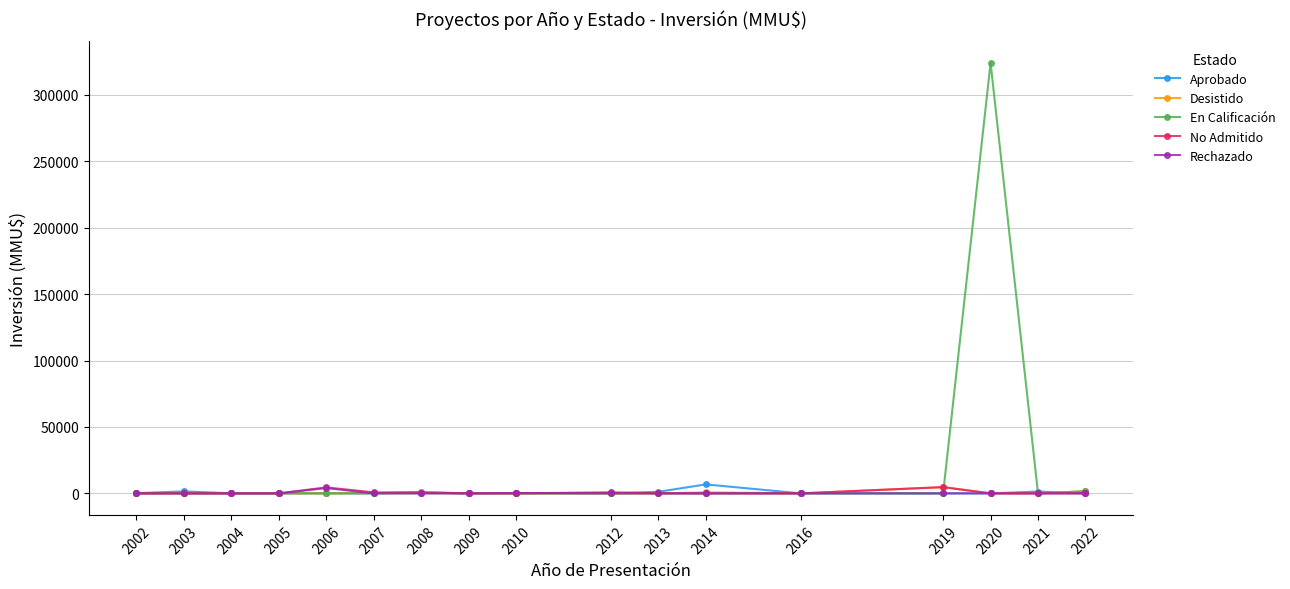

Which series has the largest range (max minus min)?

En Calificación